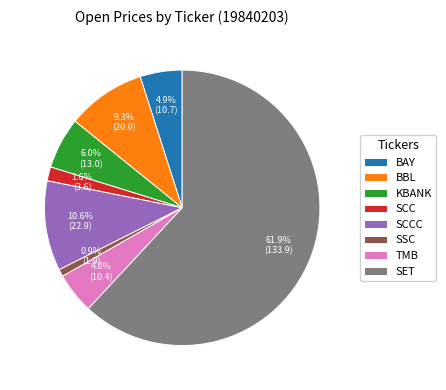

Combined, what portion of the pie is SET and TMB?

66.7%